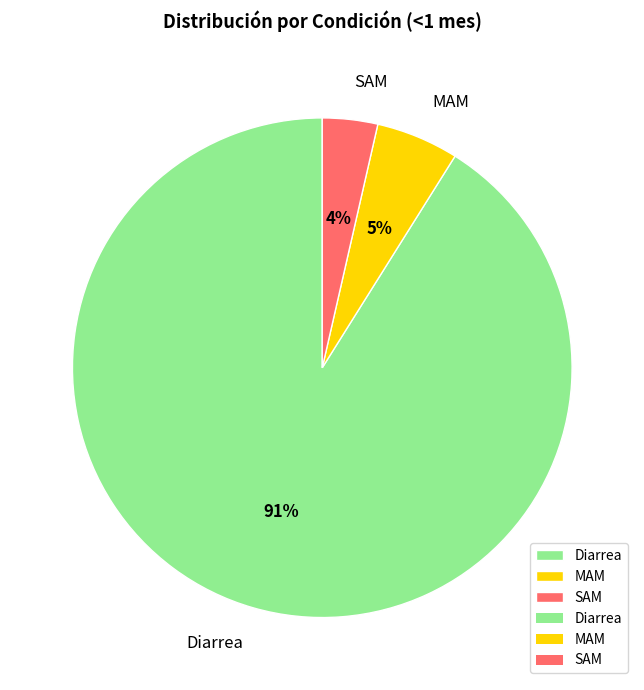

Which category has the smallest portion of the pie?

SAM